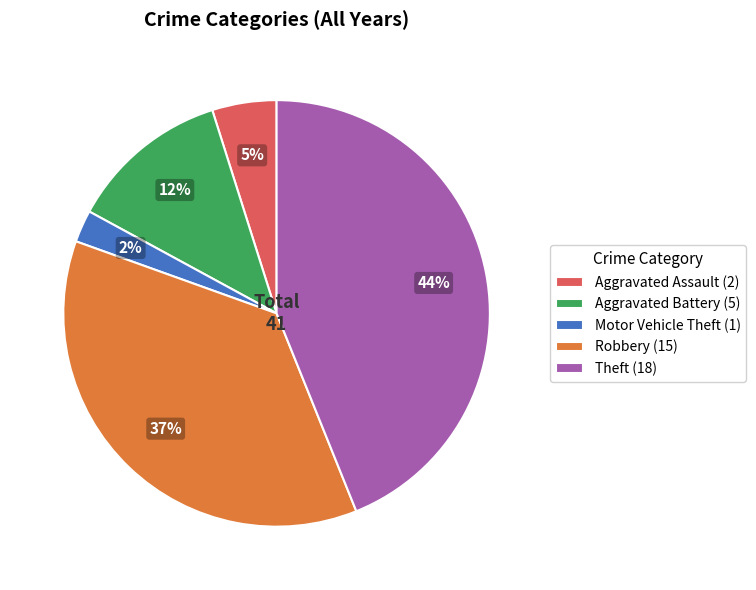

Is the sum of Theft (18) and Aggravated Battery (5) greater than half?

Yes